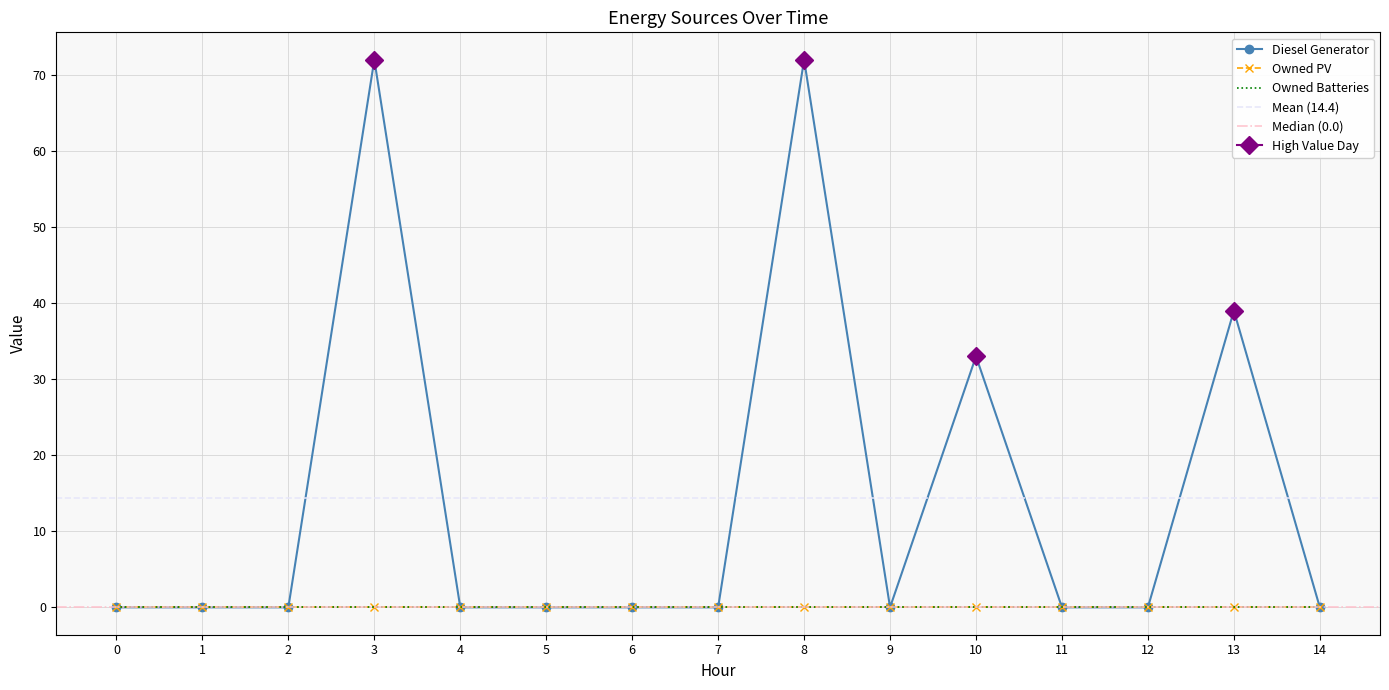

What is the difference between the second highest and minimum values in the Diesel Generator series?

72